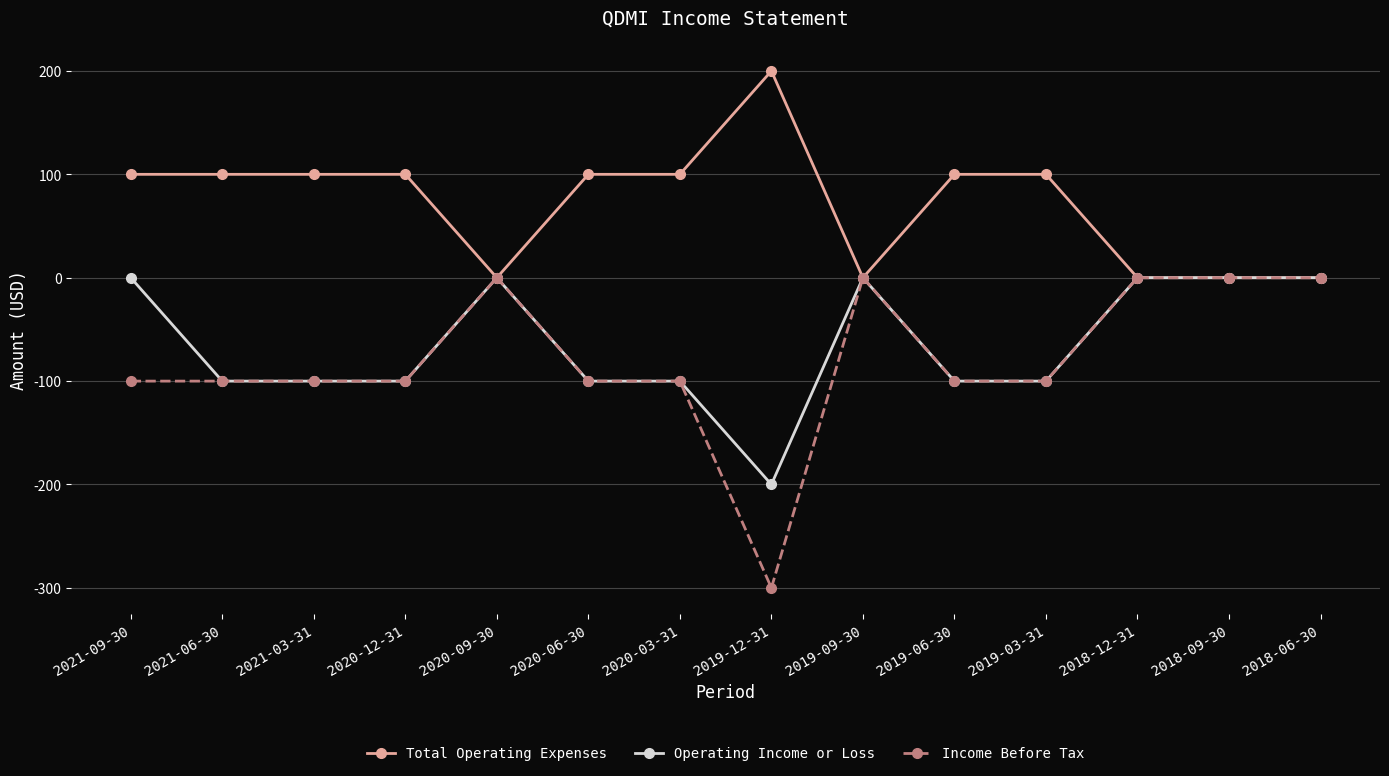

Read the Income Before Tax value at 2019-03-31.

-100